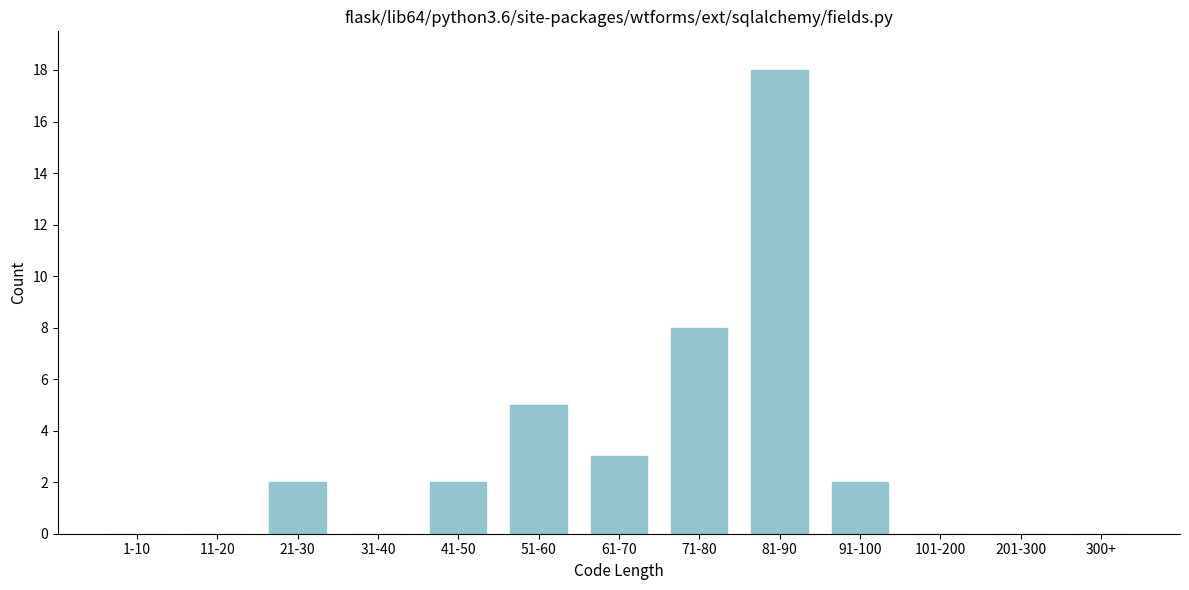

Reading left to right, transcribe all the data shown in this chart.

1-10=0	11-20=0	21-30=2	31-40=0	41-50=2	51-60=5	61-70=3	71-80=8	81-90=18	91-100=2	101-200=0	201-300=0	300+=0